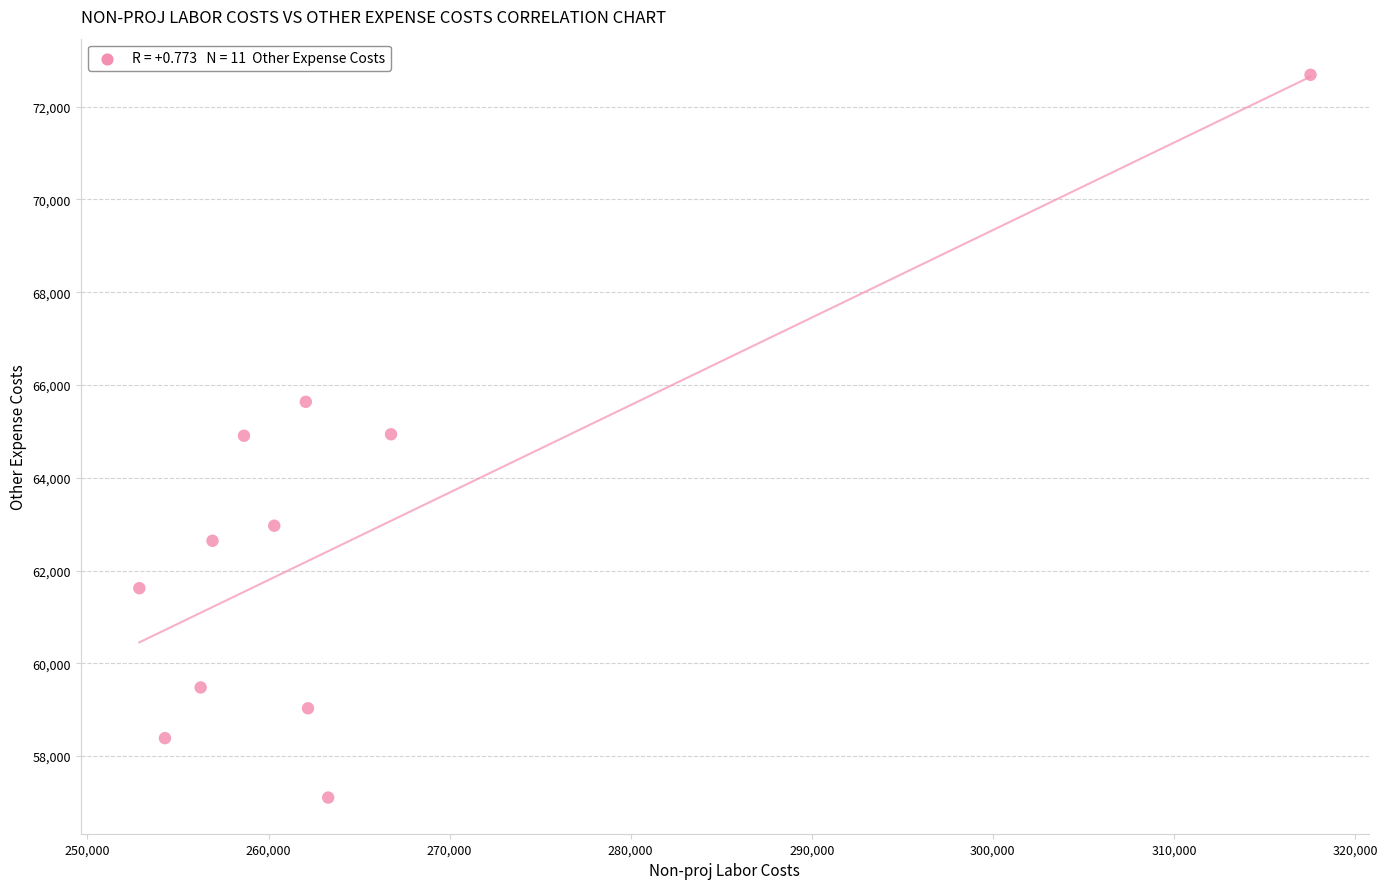

What is the range of Y values (max minus min)?

15583.1